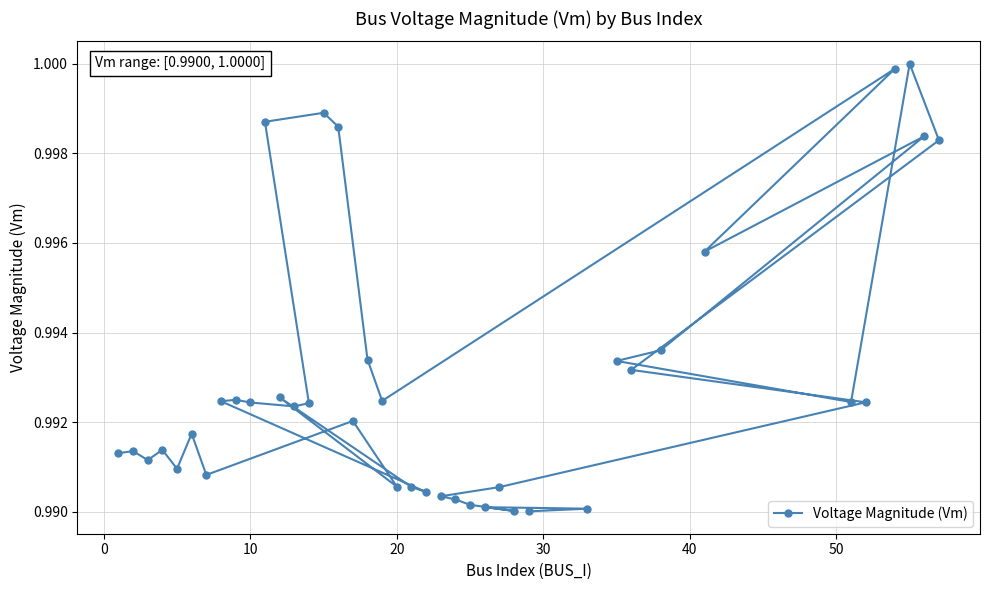

Does the chart have visible grid lines?

Yes